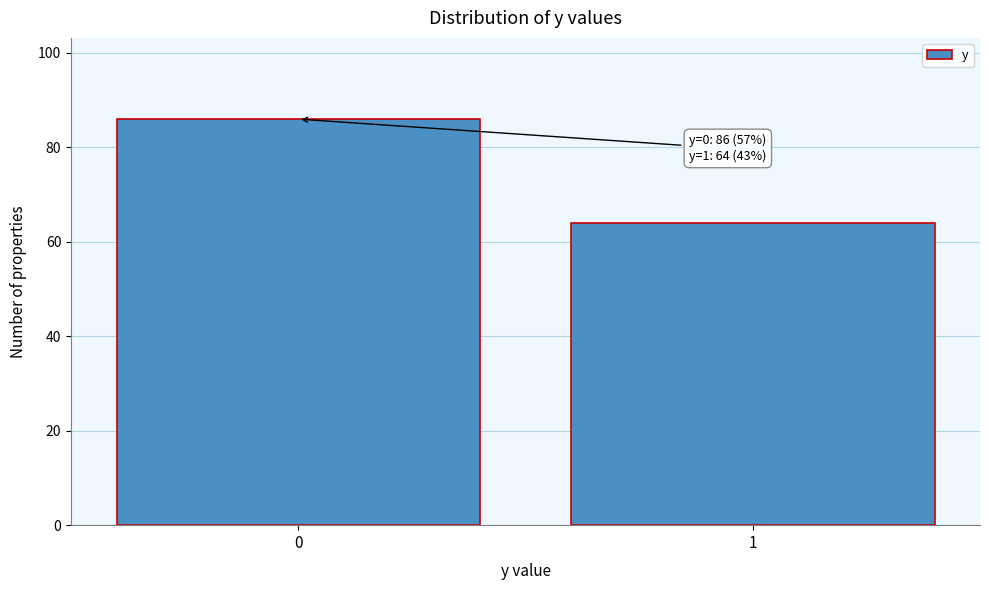

Reading left to right, list all the values displayed in this chart.

0=86	1=64